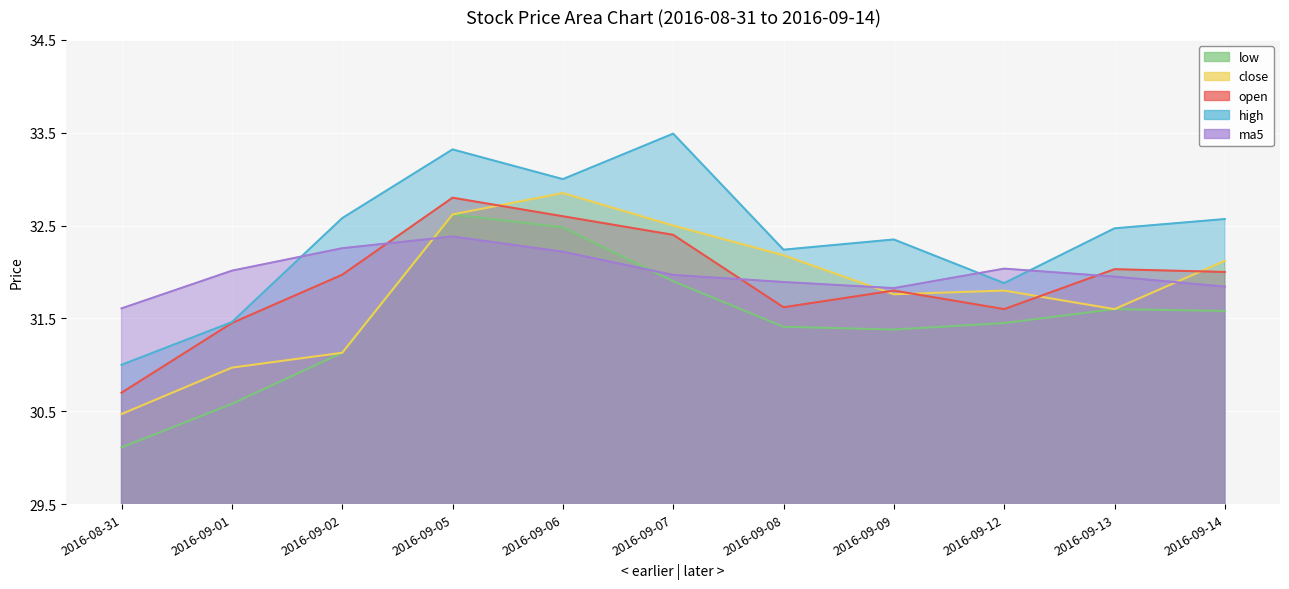

Which label corresponds to the largest value in the chart?

2016-09-07